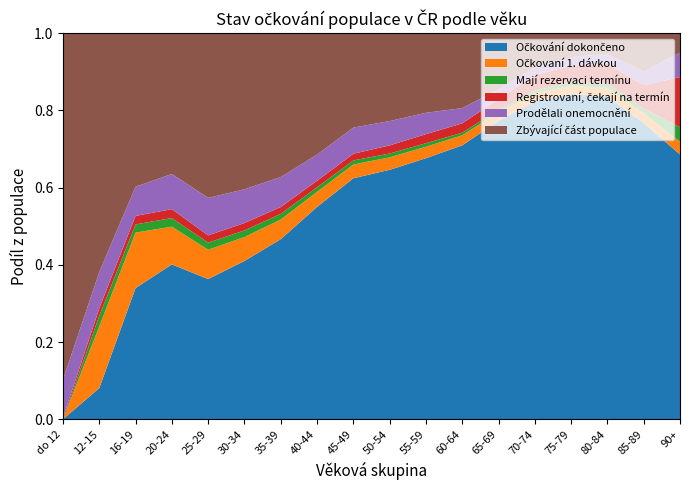

Reading left to right, list all the values displayed in this chart.

Očkování dokončeno: do 12=0.0	12-15=0.1	16-19=0.3	20-24=0.4	25-29=0.4	30-34=0.4	35-39=0.5	40-44=0.5	45-49=0.6	50-54=0.6	55-59=0.7	60-64=0.7	65-69=0.8	70-74=0.8	75-79=0.8	80-84=0.8	85-89=0.8	90+=0.7
Očkovaní 1. dávkou: do 12=0.0	12-15=0.2	16-19=0.1	20-24=0.1	25-29=0.1	30-34=0.1	35-39=0.1	40-44=0.0	45-49=0.0	50-54=0.0	55-59=0.0	60-64=0.0	65-69=0.0	70-74=0.0	75-79=0.0	80-84=0.0	85-89=0.0	90+=0.0
Mají rezervaci termínu: do 12=0.0	12-15=0.0	16-19=0.0	20-24=0.0	25-29=0.0	30-34=0.0	35-39=0.0	40-44=0.0	45-49=0.0	50-54=0.0	55-59=0.0	60-64=0.0	65-69=0.0	70-74=0.0	75-79=0.0	80-84=0.0	85-89=0.0	90+=0.0
Registrovaní, čekají na termín: do 12=0.0	12-15=0.0	16-19=0.0	20-24=0.0	25-29=0.0	30-34=0.0	35-39=0.0	40-44=0.0	45-49=0.0	50-54=0.0	55-59=0.0	60-64=0.0	65-69=0.0	70-74=0.0	75-79=0.0	80-84=0.1	85-89=0.1	90+=0.1
Prodělali onemocnění: do 12=0.1	12-15=0.1	16-19=0.1	20-24=0.1	25-29=0.1	30-34=0.1	35-39=0.1	40-44=0.1	45-49=0.1	50-54=0.1	55-59=0.1	60-64=0.0	65-69=0.0	70-74=0.0	75-79=0.0	80-84=0.0	85-89=0.0	90+=0.1
Zbývající část populace: do 12=0.9	12-15=0.6	16-19=0.4	20-24=0.4	25-29=0.4	30-34=0.4	35-39=0.4	40-44=0.3	45-49=0.2	50-54=0.2	55-59=0.2	60-64=0.2	65-69=0.1	70-74=0.1	75-79=0.1	80-84=0.1	85-89=0.1	90+=0.1